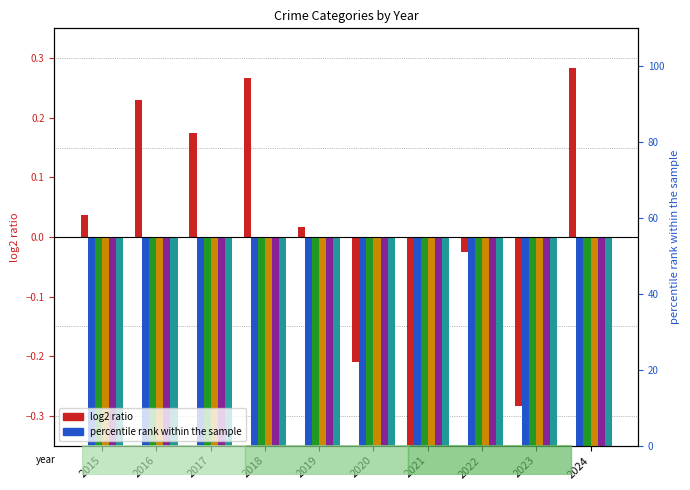

How many bars are there in total?

60